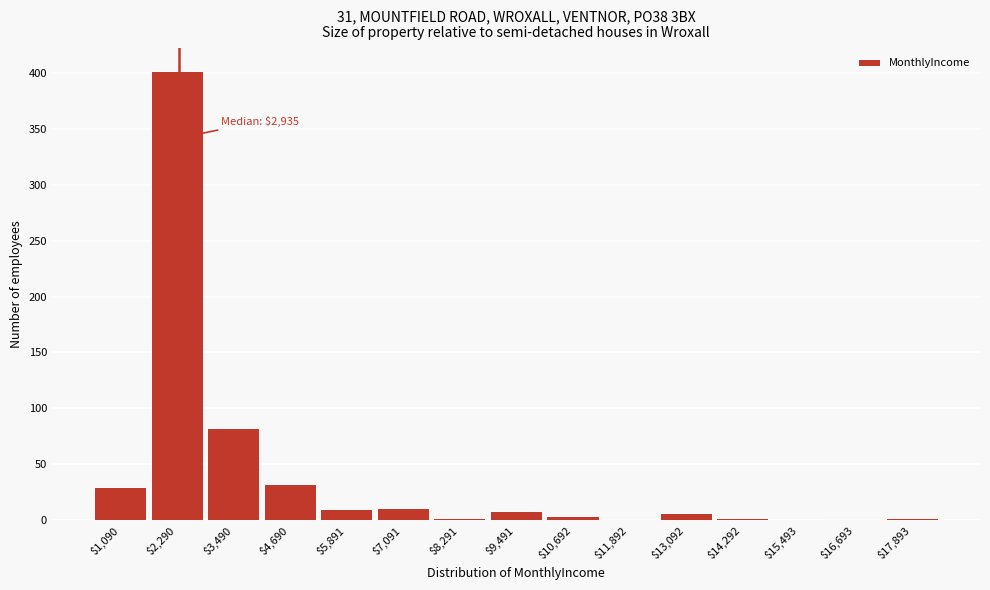

Which label corresponds to the largest value in the chart?

$2,290